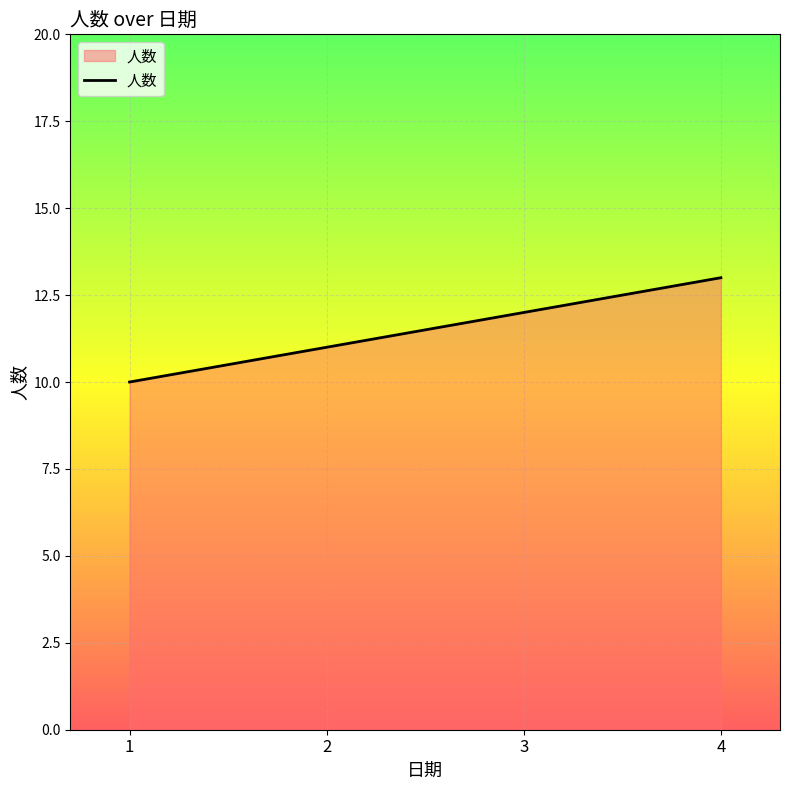

What is the greatest value displayed?

13